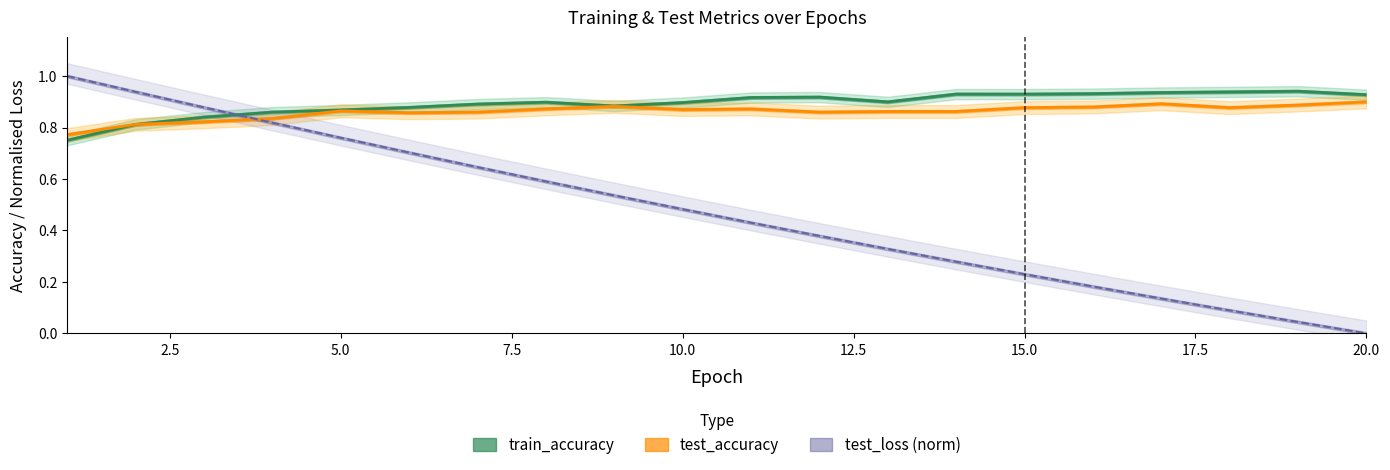

What are all the series names shown in the legend?

test_loss, test_accuracy, train_accuracy